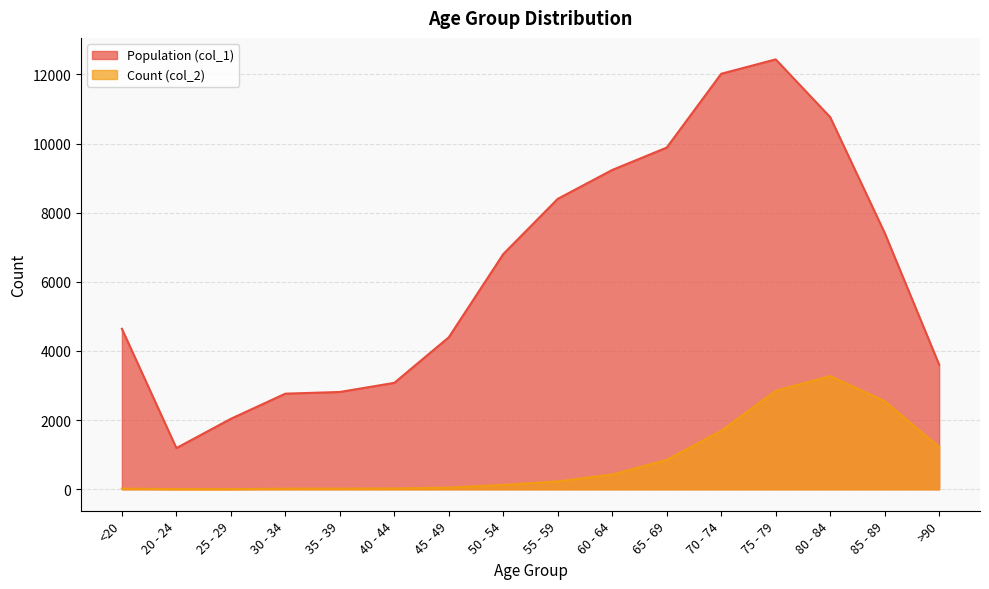

Which series has the widest spread of values?

Population (col_1)